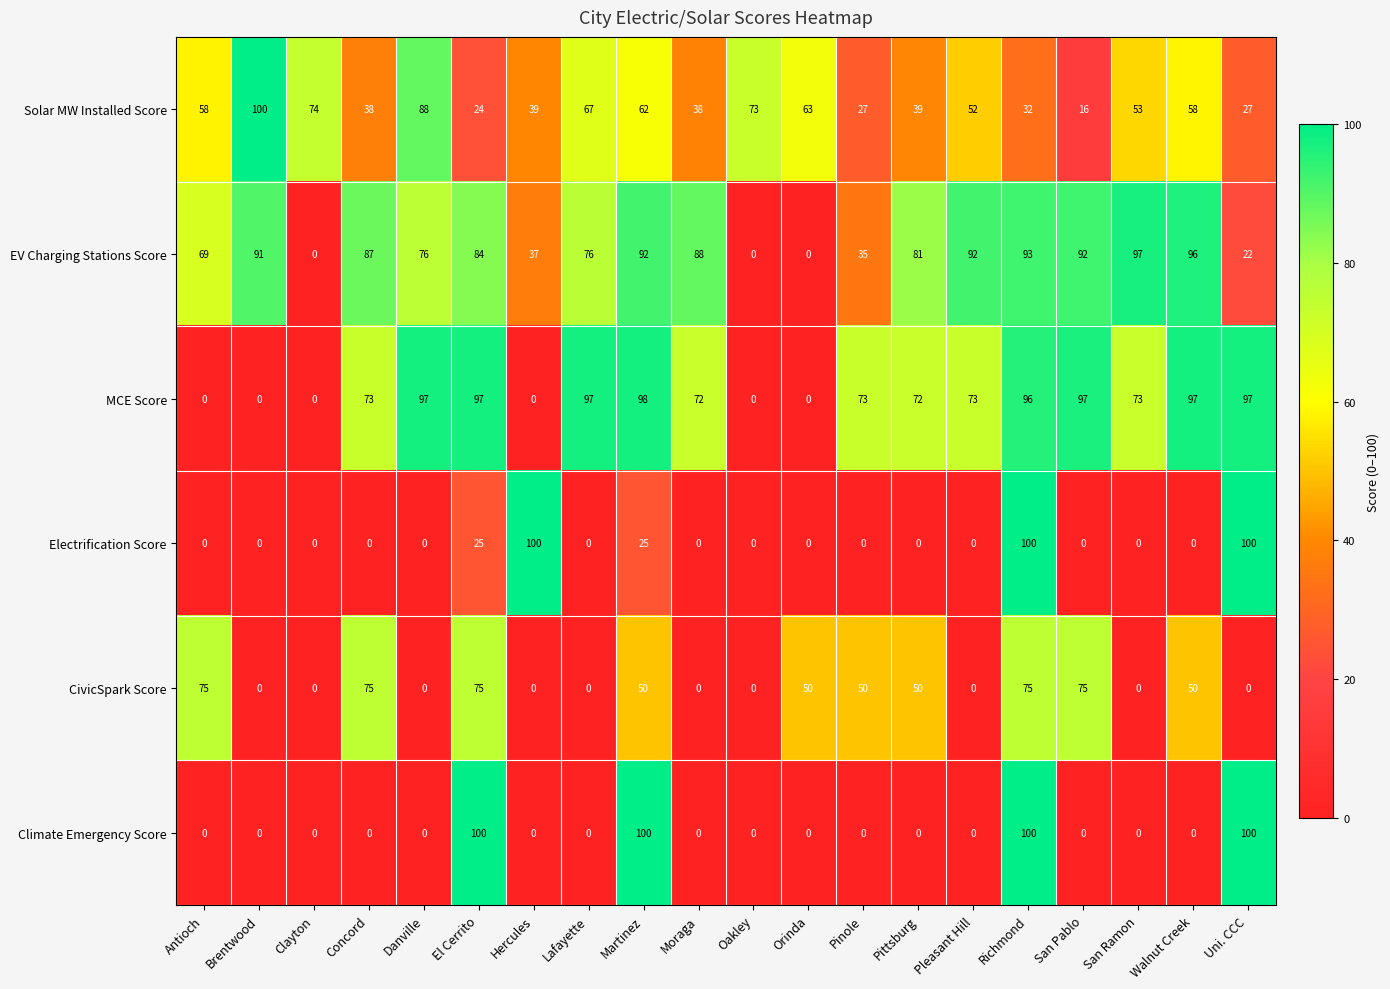

What is the difference between the second highest and second lowest values in the Electrification Score series?

100